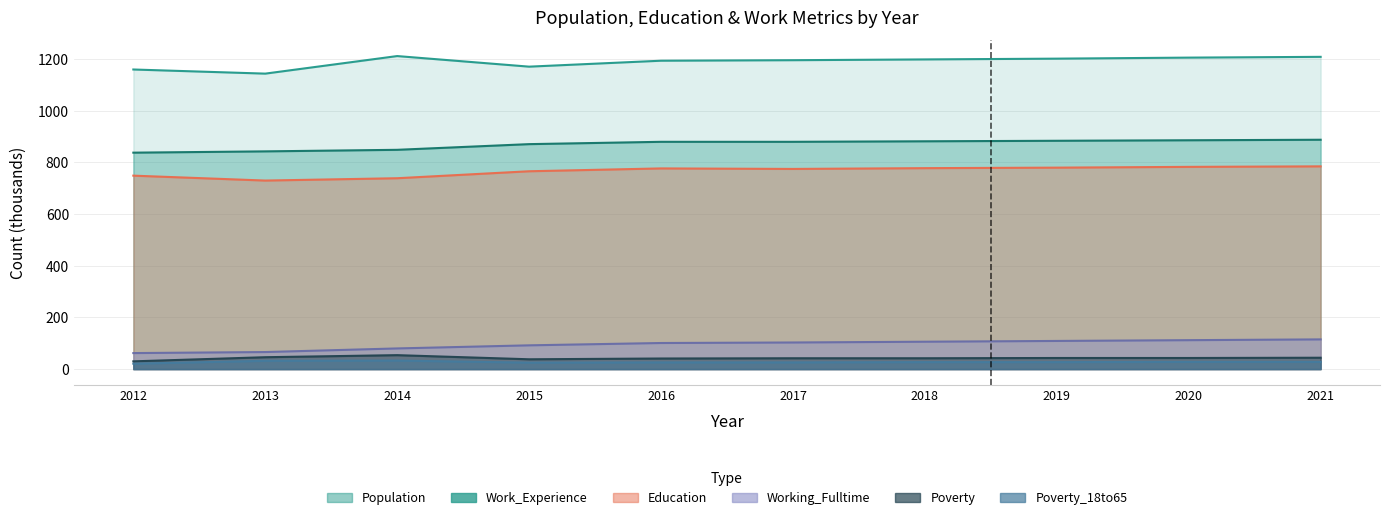

How many values in the Education series exceed 777?

4